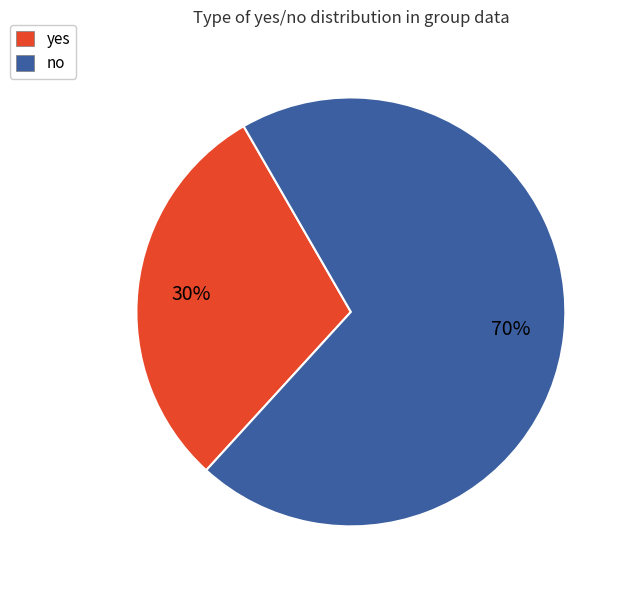

What percentage is the yes slice, to the nearest percent?

30%